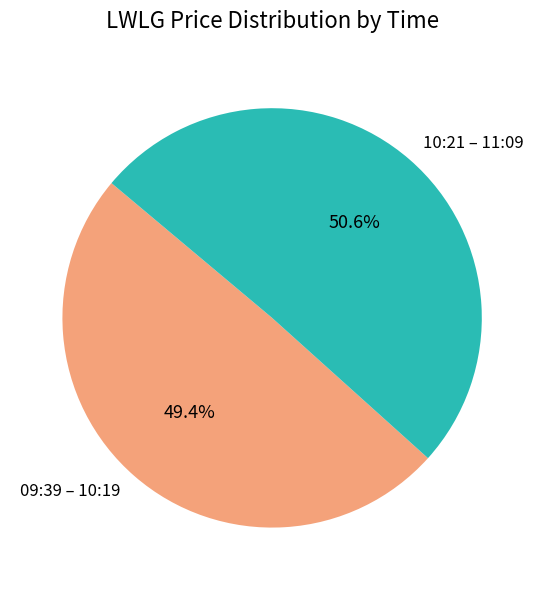

What is the largest slice in the pie chart?

10:21 – 11:09